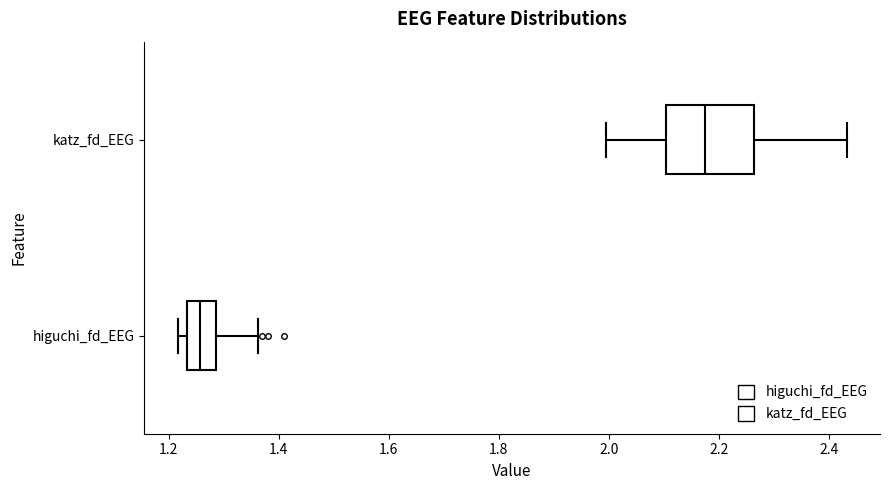

Comparing the boxes themselves (not the whiskers), which one is the widest?

katz_fd_EEG